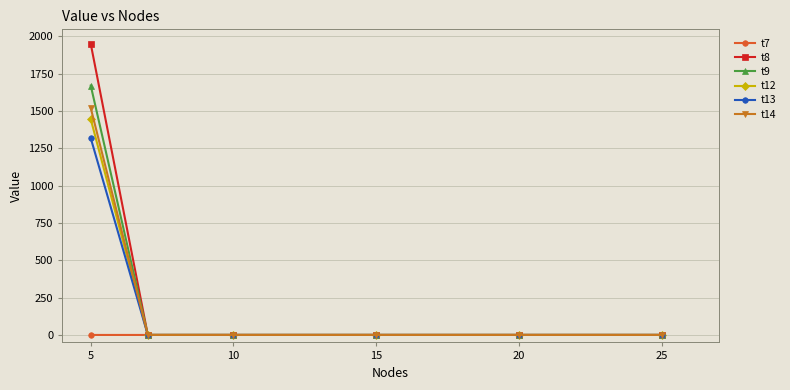

True or false: t14 has more than 2 interior local peaks.

False